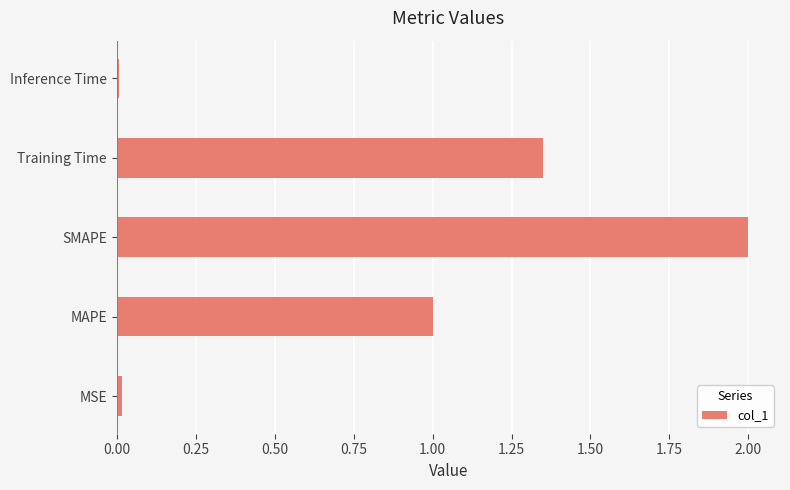

What is the greatest value displayed?

2.0